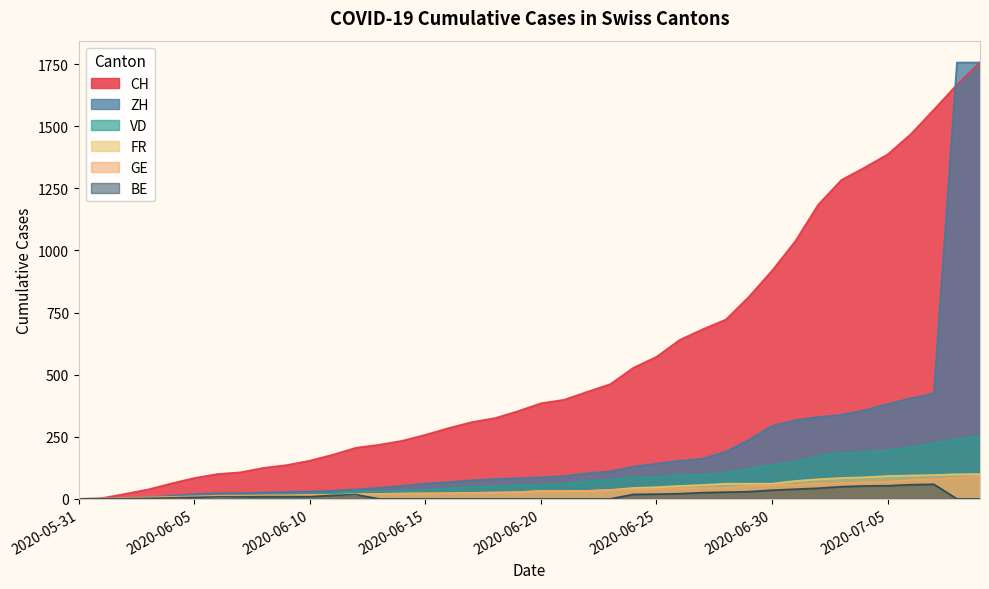

Is the value of ZH at 2020-06-13 greater than the value of CH at 2020-06-26?

No